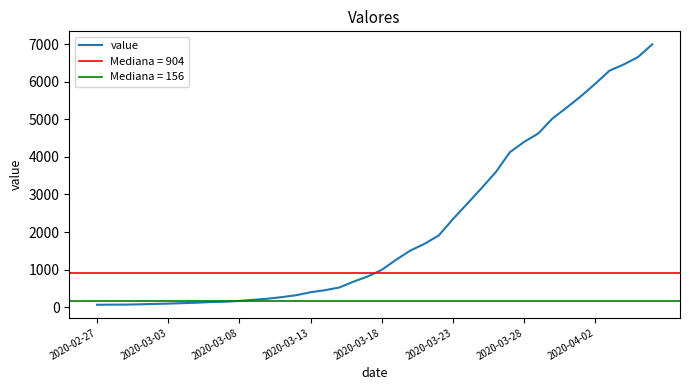

Is this an area chart (filled region under the line)?

No